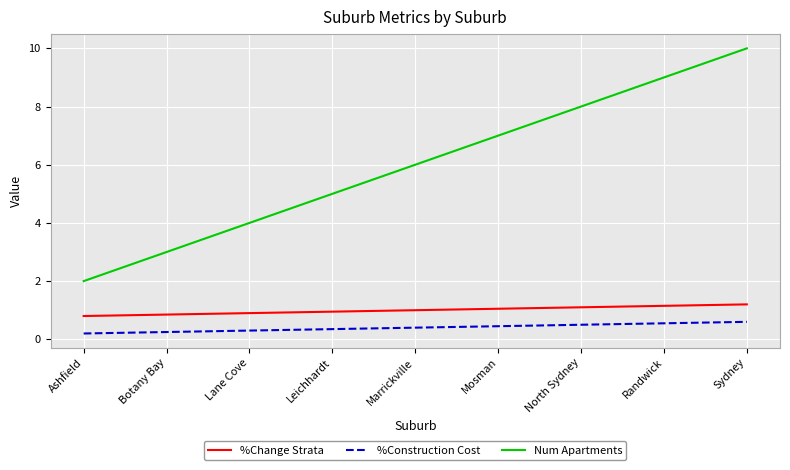

True or false: Num Apartments and %Construction Cost intersect in this chart.

False